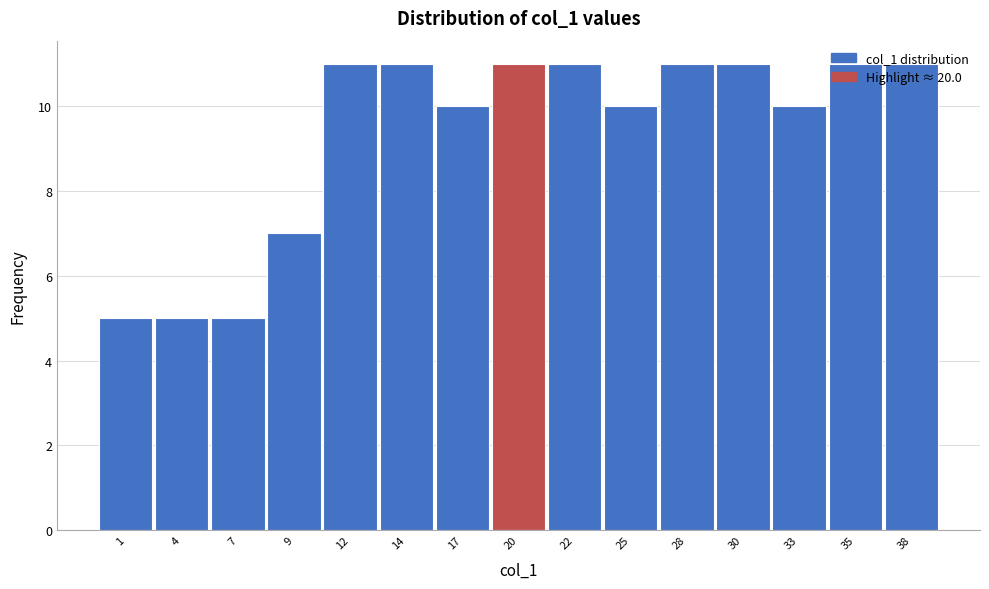

What is the ratio of the value at 9 to the value at 14?

0.6